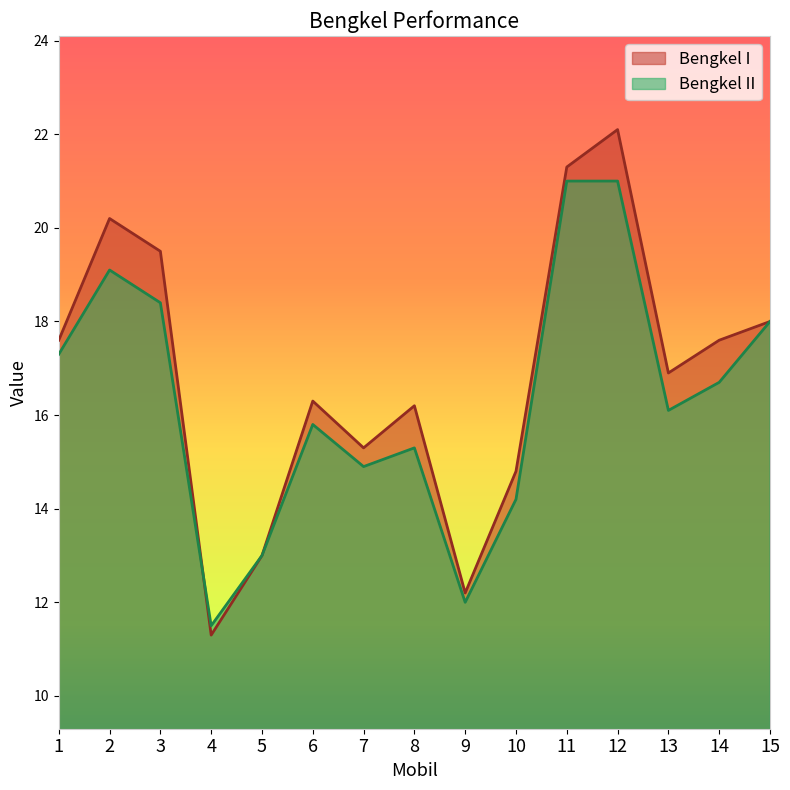

At which label does Bengkel II reach its minimum?

4